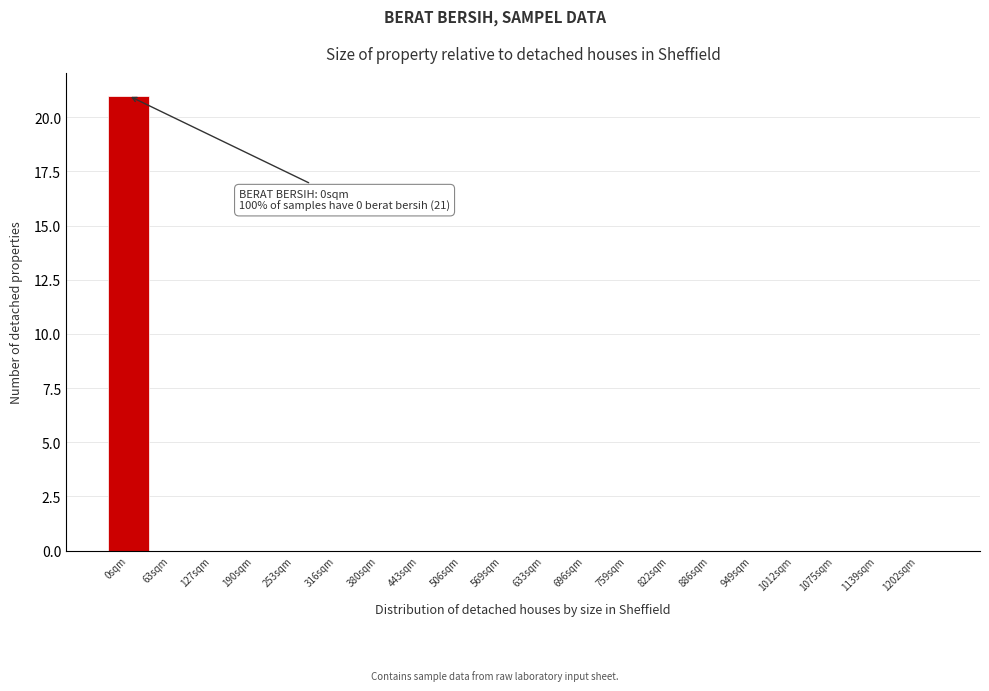

Reading right to left, transcribe all the data shown in this chart.

1202sqm=0	1139sqm=0	1075sqm=0	1012sqm=0	949sqm=0	886sqm=0	822sqm=0	759sqm=0	696sqm=0	633sqm=0	569sqm=0	506sqm=0	443sqm=0	380sqm=0	316sqm=0	253sqm=0	190sqm=0	127sqm=0	63sqm=0	0sqm=21